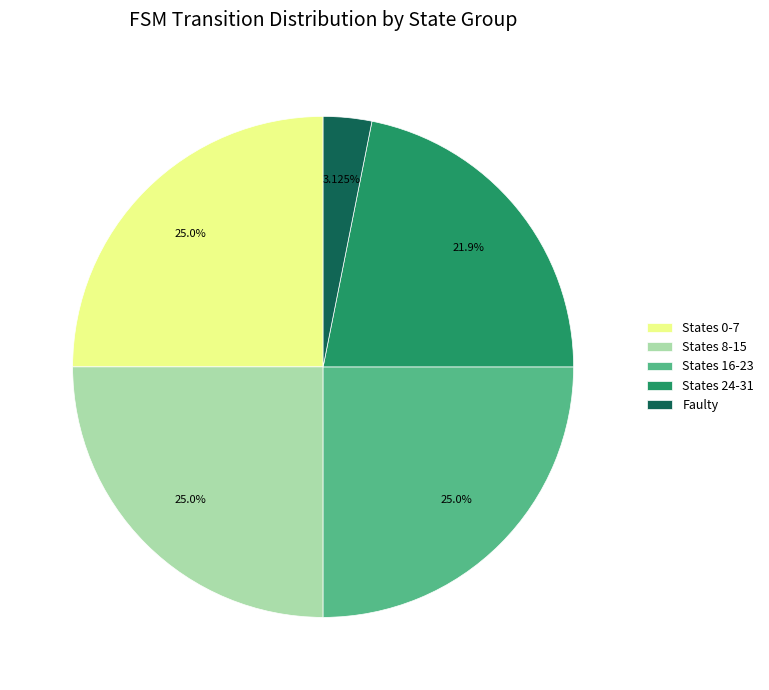

Is there a majority slice in this chart?

No